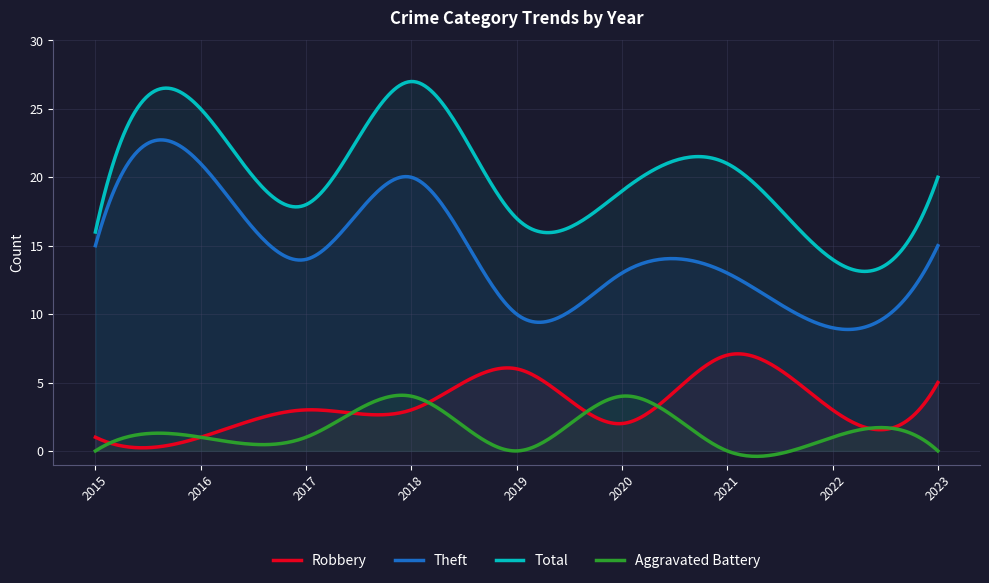

The Aggravated Battery series shows 0 at 2019. True or false?

True